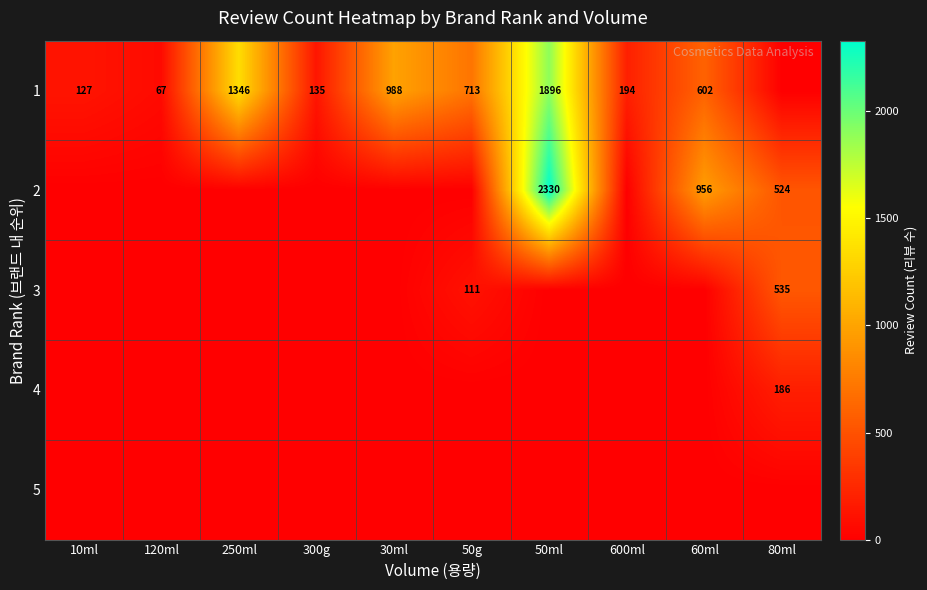

True or false: 1 has a value of 194 at 600ml.

True